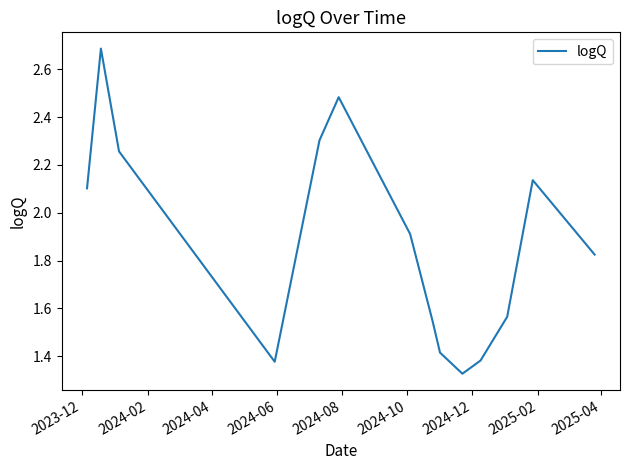

What is the greatest value displayed?

2.7